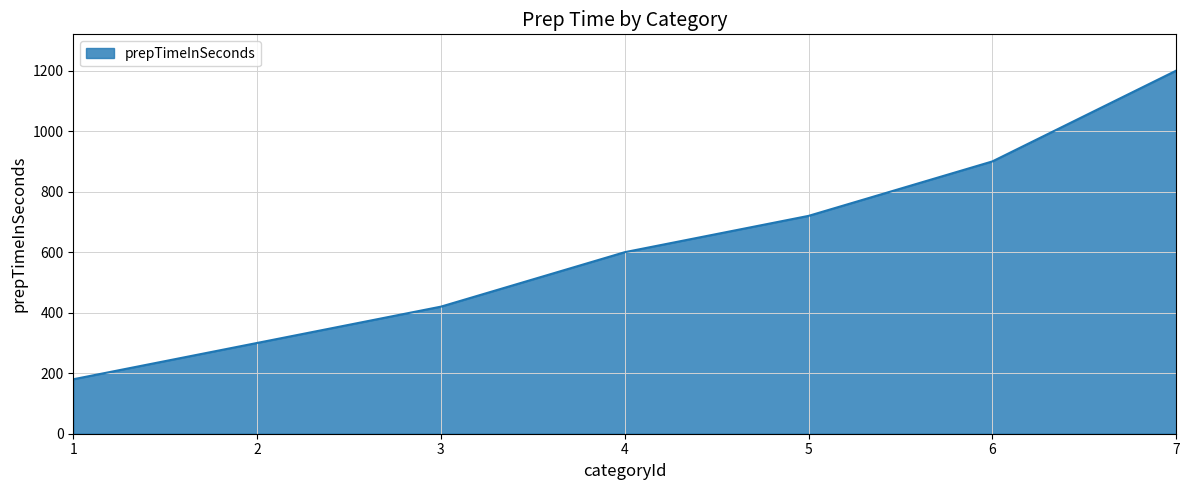

What is the difference between the maximum and minimum values?

1020